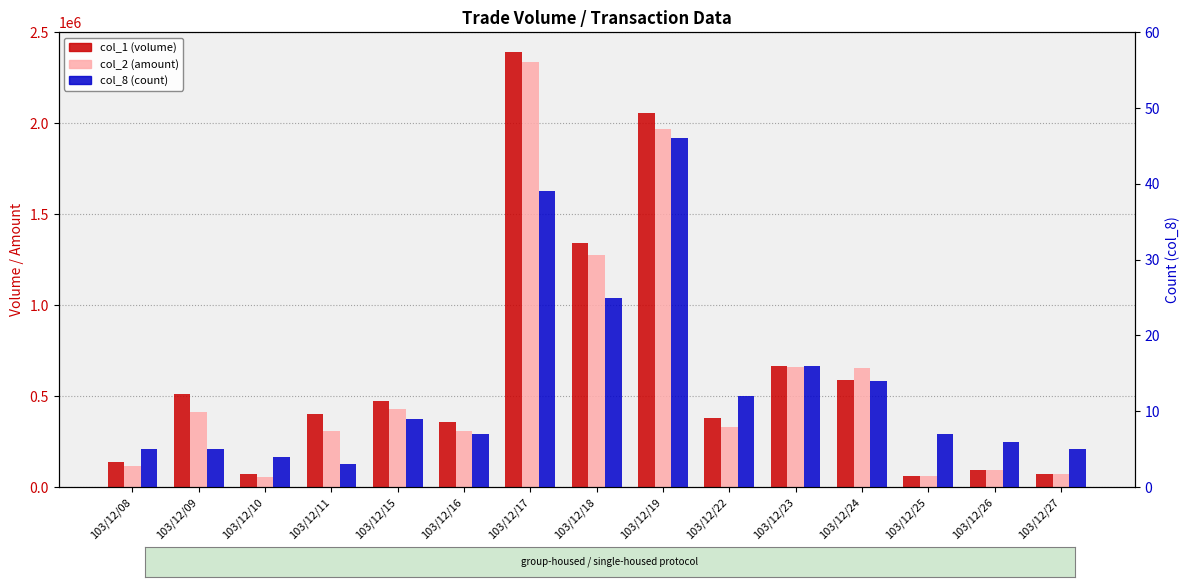

Which series changed the most between 103/12/16 and 103/12/17?

col_1 (volume)